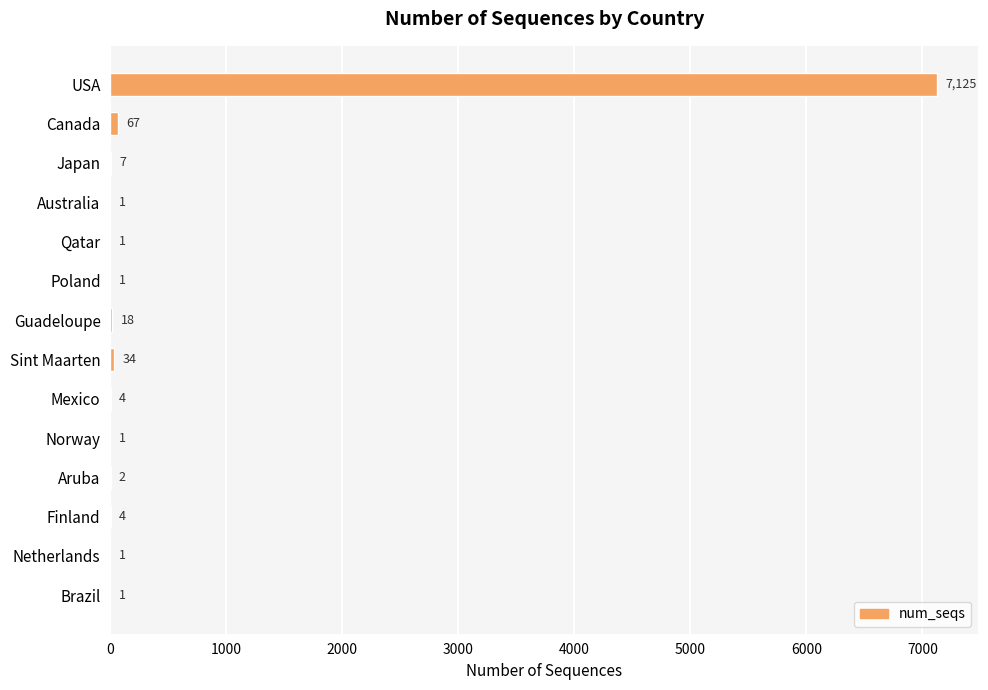

Where is the data nearest to the value 3563?

Canada